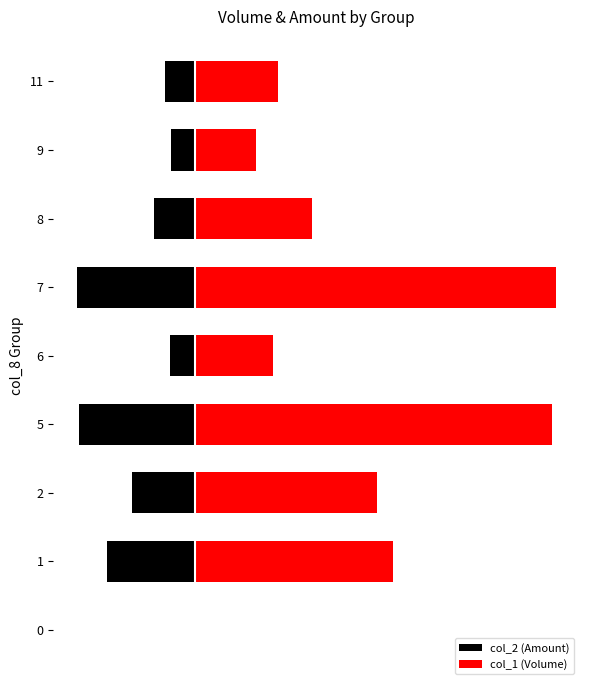

What is the approximate value of col_2 (Amount) at 8?

-0.1